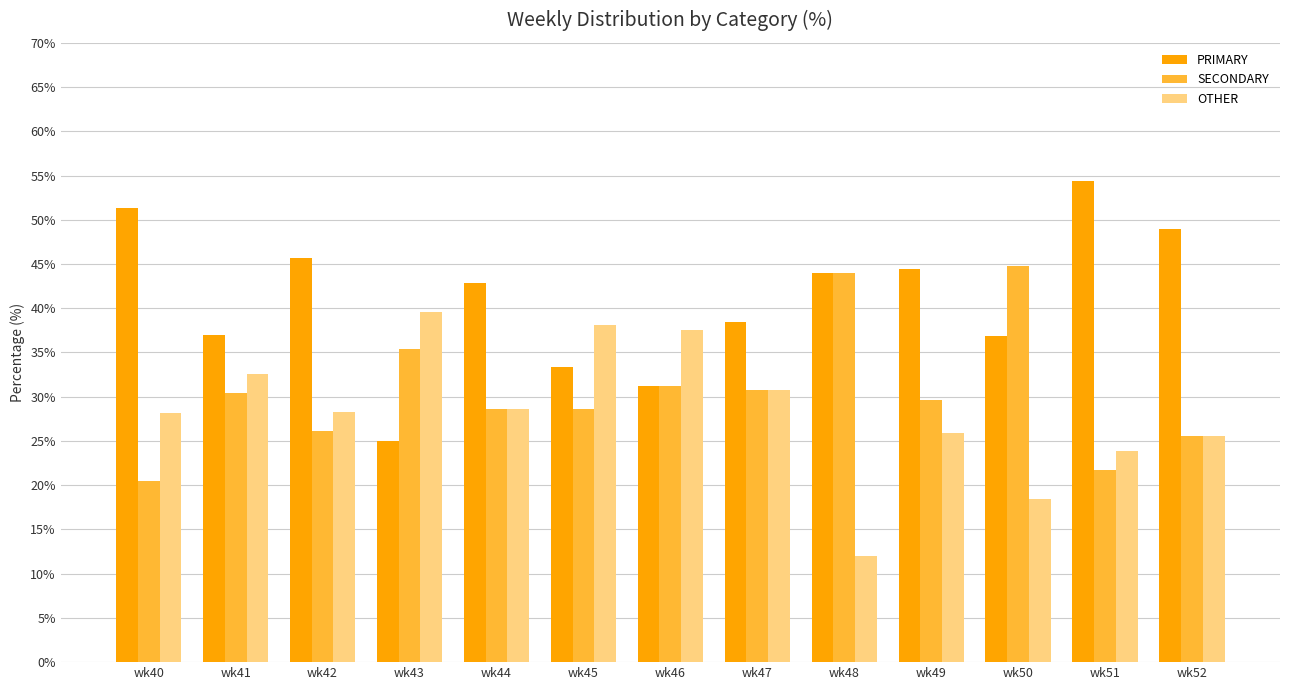

What is the total value across all series at wk40?

100.0